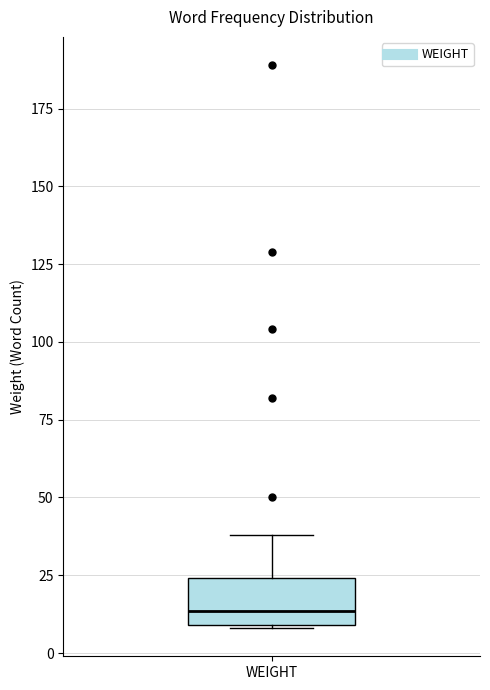

Transcribe this box plot: give where the median line is, the range the box spans, and where the two whiskers end, as read against the y-axis. The values are not printed on the chart, so give them approximately, as read against the axis.

median 15, box 10 to 25, whiskers 10 to 40